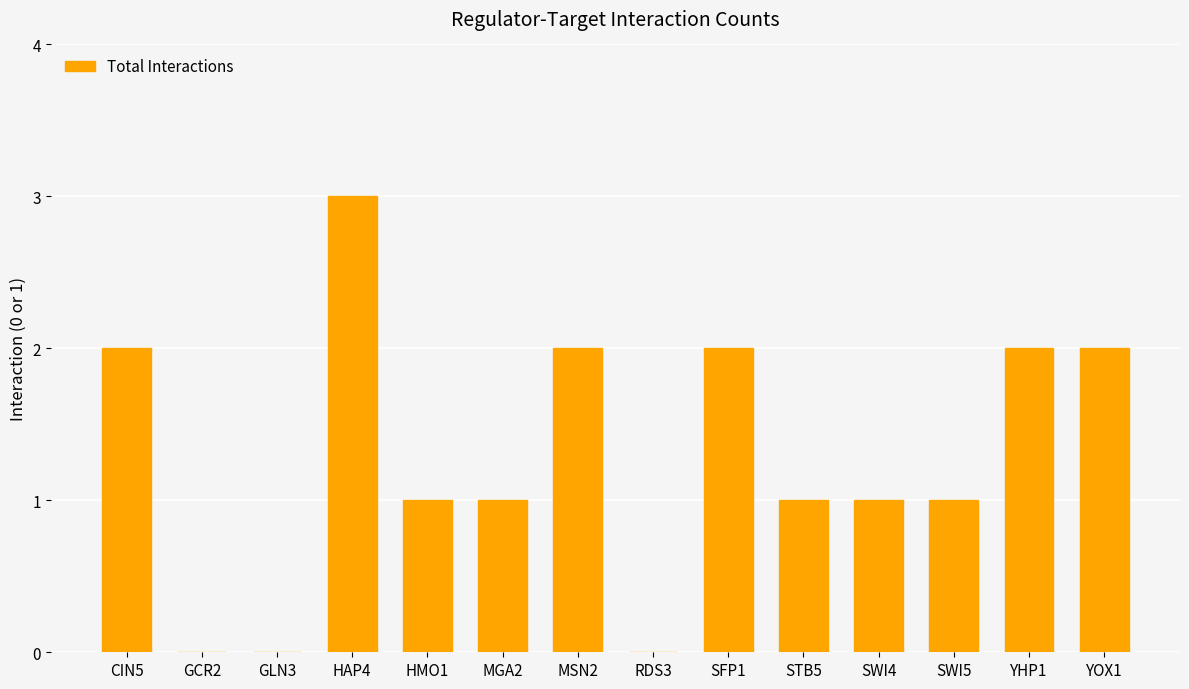

Which has a higher value, GCR2 or YOX1?

YOX1